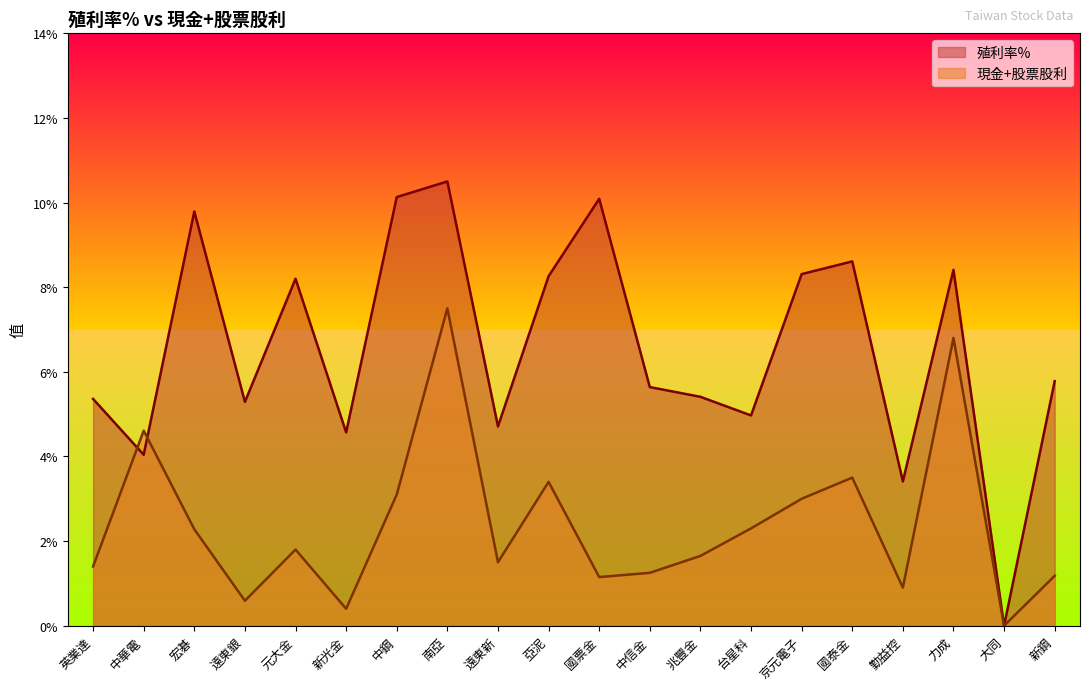

What is the maximum value for 現金+股票股利?

7.5